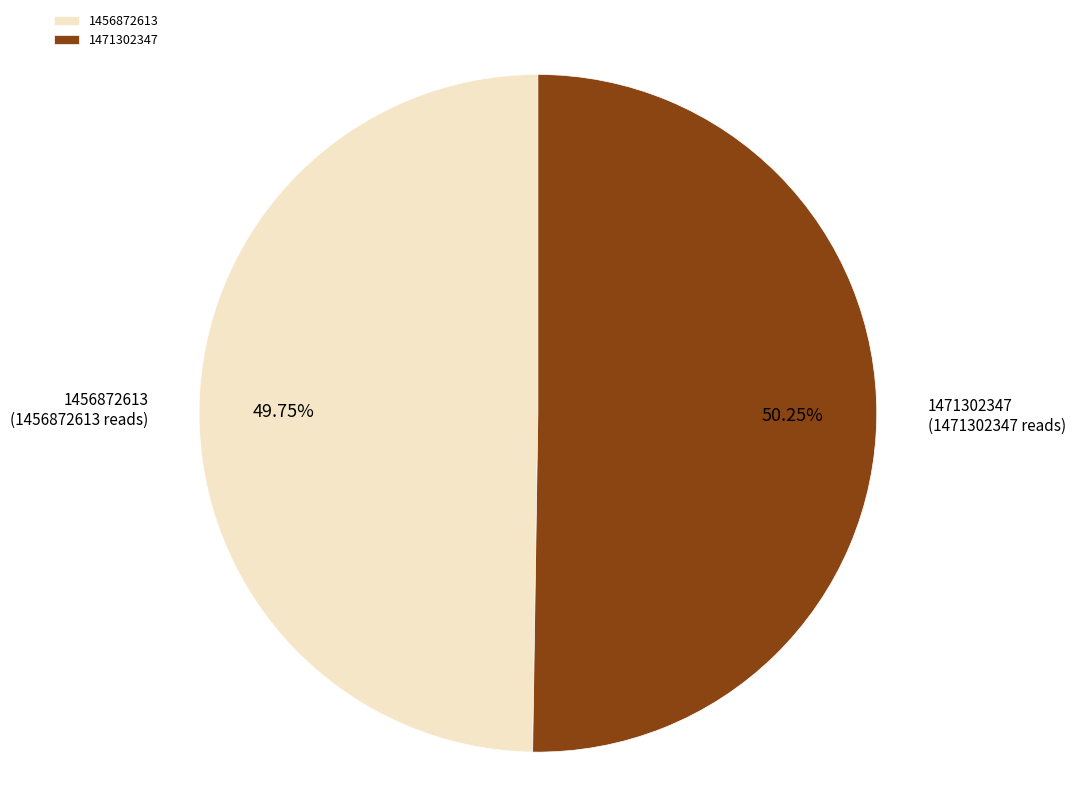

To the nearest percent, what is the difference between the largest and smallest slice percentages?

0%